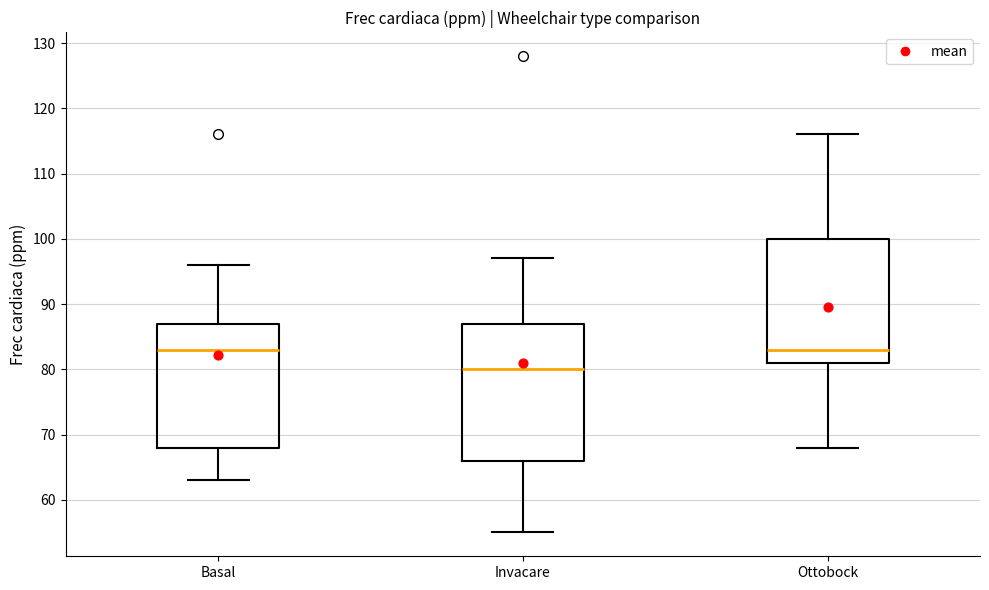

Which box is the tallest, from its lower edge to its upper edge?

Invacare